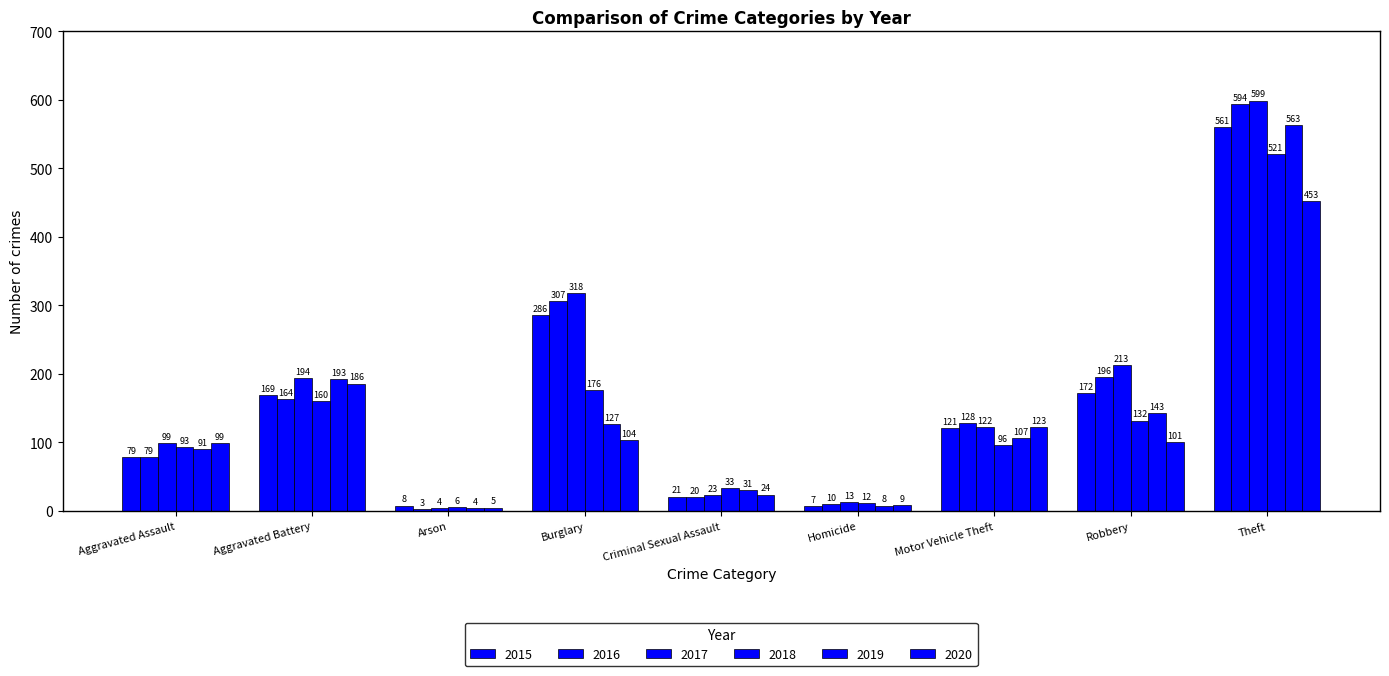

At which label is 2019 closest to 283?

Aggravated Battery